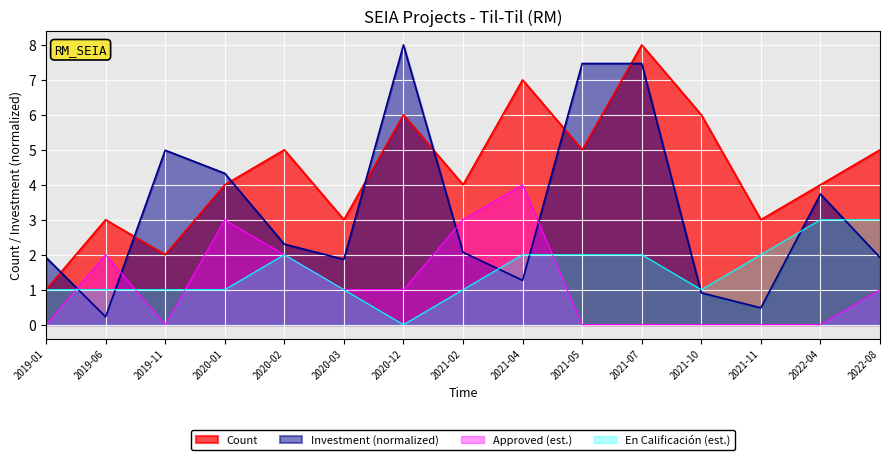

Which category has the highest value across all series?

2021-07